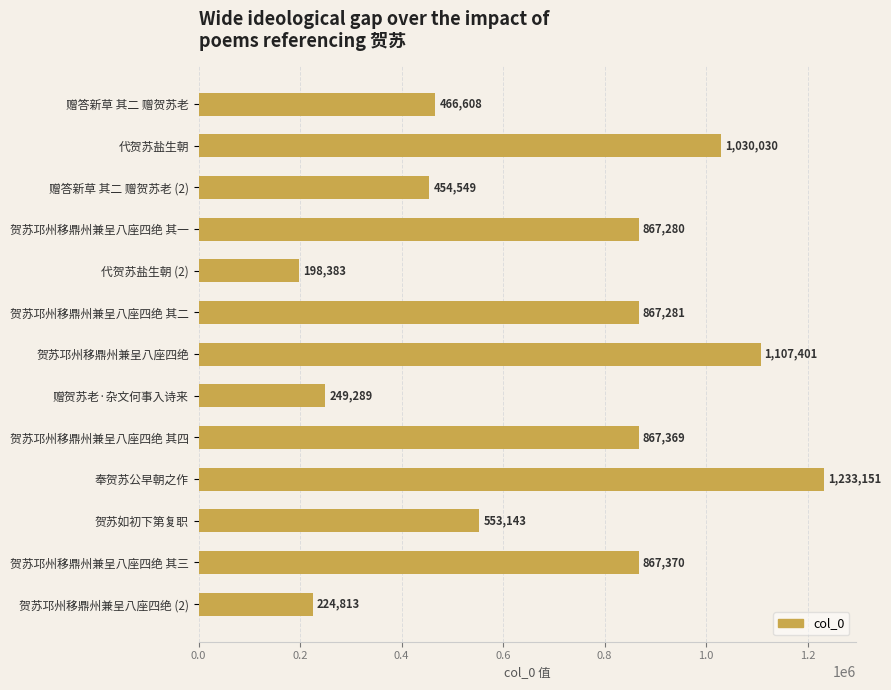

What is the label of the 3rd bar from the top?

赠答新草 其二 赠贺苏老 (2)